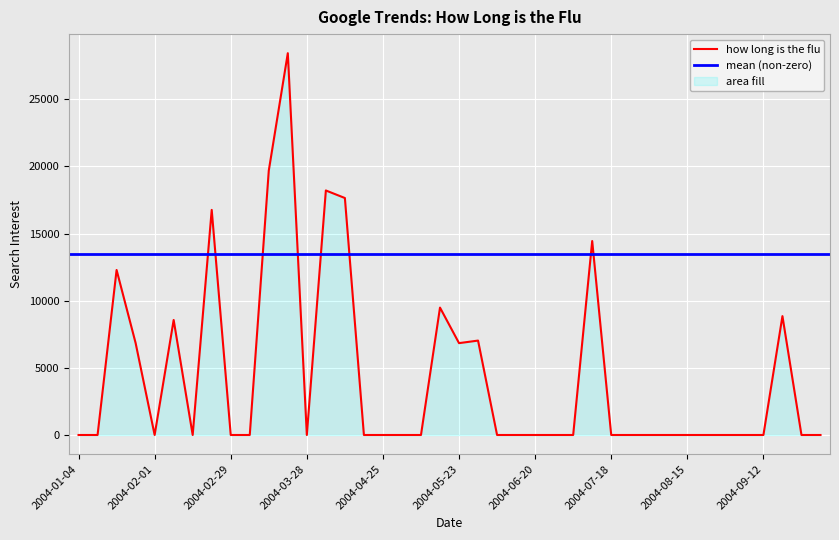

List the labels in order of value, largest first.

2004-03-21, 2004-03-14, 2004-04-04, 2004-04-11, 2004-02-22, 2004-07-11, 2004-01-18, 2004-05-16, 2004-09-19, 2004-02-08, 2004-05-30, 2004-01-25, 2004-05-23, 2004-01-04, 2004-01-11, 2004-02-01, 2004-02-15, 2004-02-29, 2004-03-07, 2004-03-28, 2004-04-18, 2004-04-25, 2004-05-02, 2004-05-09, 2004-06-06, 2004-06-13, 2004-06-20, 2004-06-27, 2004-07-04, 2004-07-18, 2004-07-25, 2004-08-01, 2004-08-08, 2004-08-15, 2004-08-22, 2004-08-29, 2004-09-05, 2004-09-12, 2004-09-26, 2004-10-03